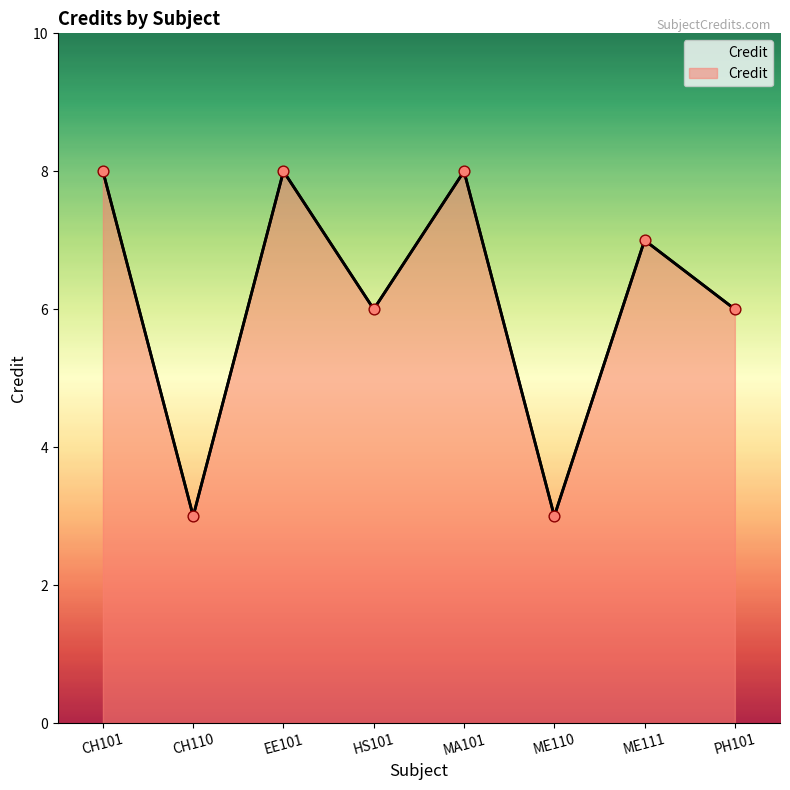

Between ME111 and ME110, which is larger?

ME111